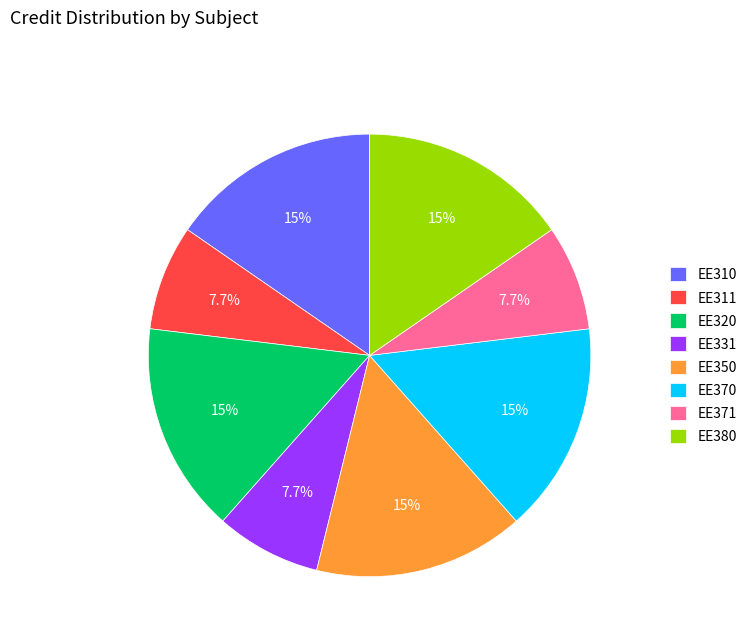

To the nearest percent, what is the combined percentage of EE380 and EE350?

31%